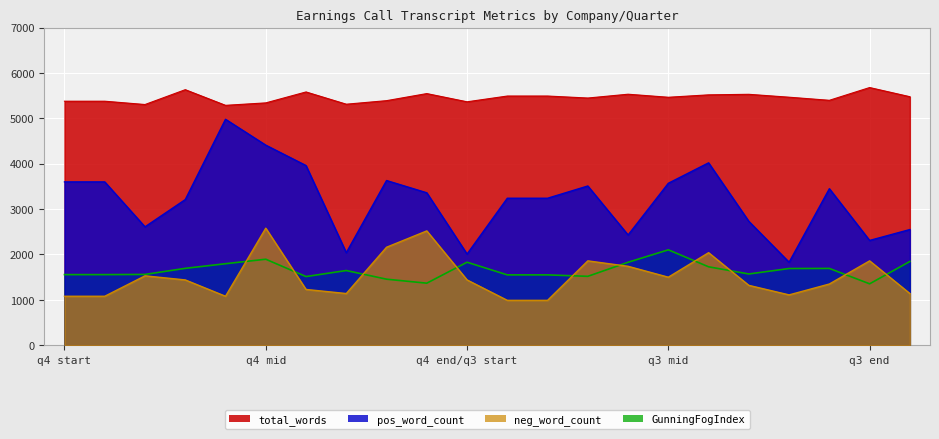

Reading left to right, list all the values displayed in this chart.

total_words: 5378	5378	5305	5632	5287	5341	5582	5312	5390	5546	5365	5492	5492	5448	5532	5465	5518	5530	5466	5398	5679	5477
pos_word_count: 3600	3600	2610	3210	4980	4410	3960	2040	3630	3360	2010	3240	3240	3510	2430	3570	4020	2730	1830	3450	2310	2550
neg_word_count: 1080	1080	1530	1440	1080	2580	1230	1140	2160	2520	1440	990	990	1860	1740	1500	2040	1320	1110	1350	1860	1140
GunningFogIndex: 1557	1557	1561	1695	1797	1896	1514	1647	1456	1368	1830	1551	1551	1519	1829	2103	1729	1571	1691	1693	1354	1847